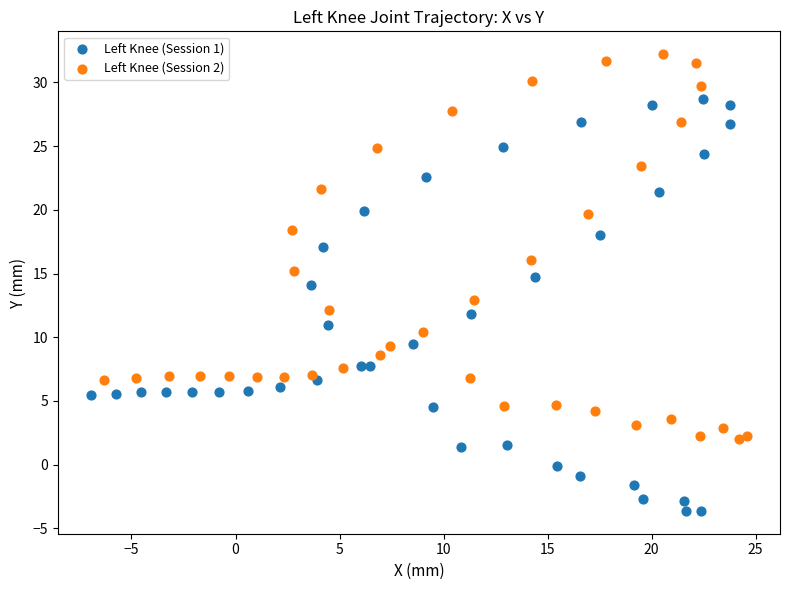

Which series reaches the maximum Y coordinate?

Left Knee (Session 2)